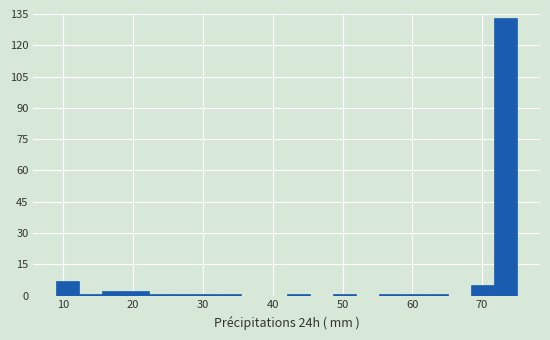

Around what value on the x-axis is the tallest bar? Give the approximate position of its centre, as read against the axis.

73